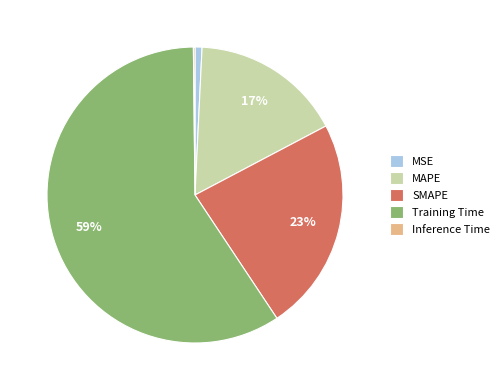

Which category has the biggest portion of the pie?

Training Time